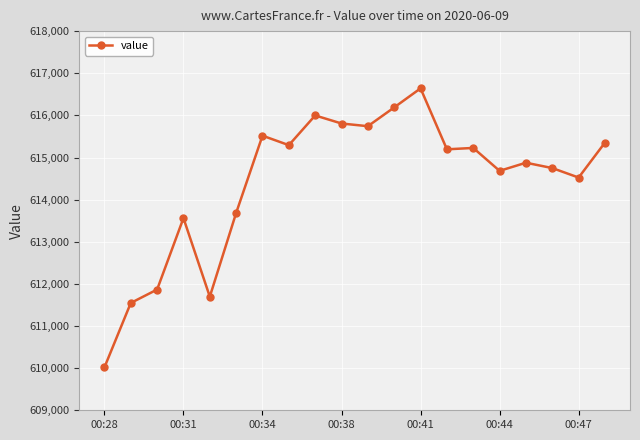

What is the difference between the maximum and minimum values?

6623